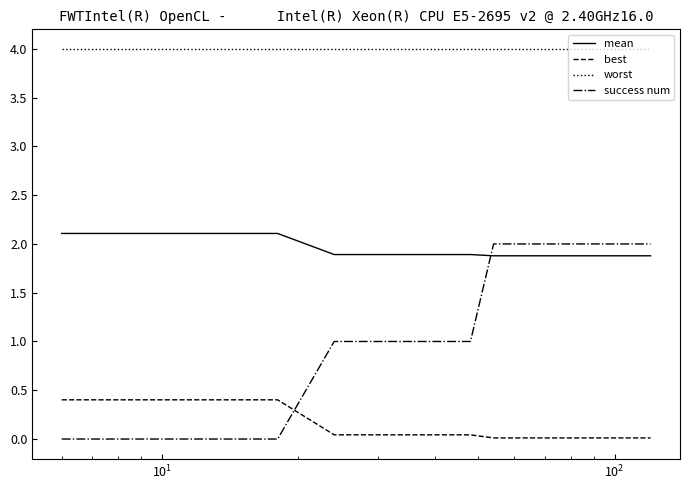

Which series has the widest spread of values?

success num